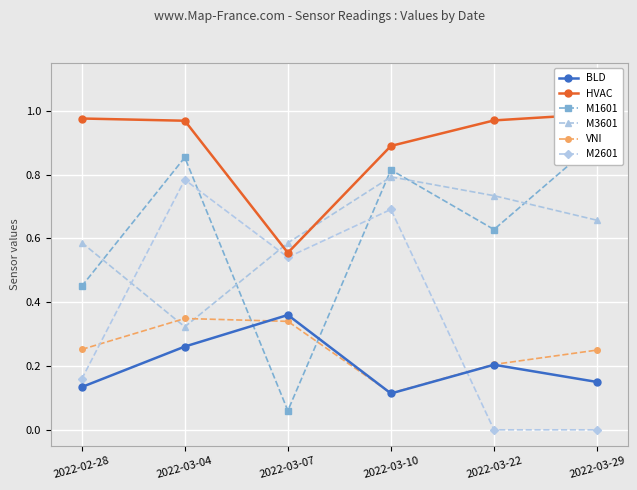

How many lines are shown in the chart?

6